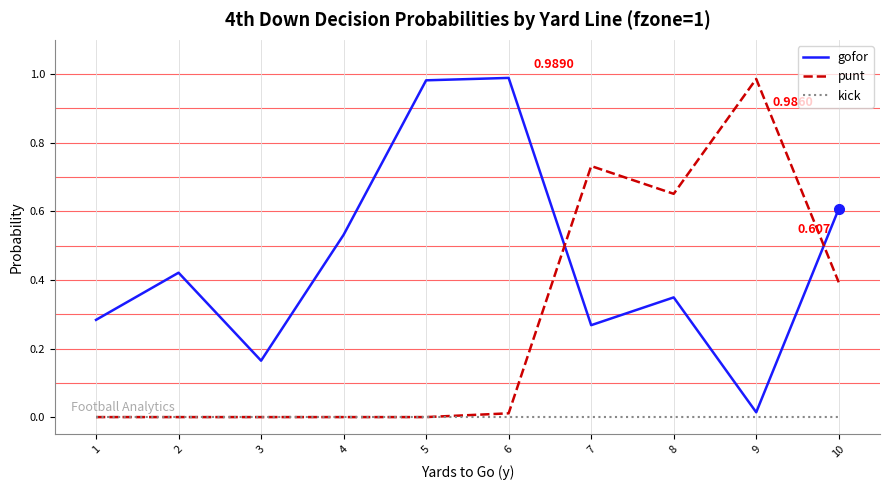

List the series in order of their overall mean, lowest first.

kick, punt, gofor